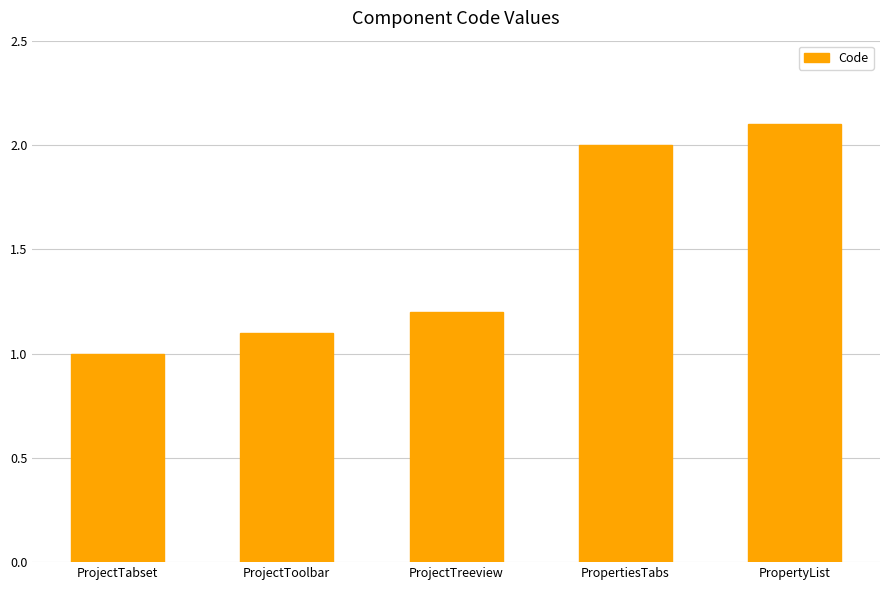

Count the number of categories in the chart.

5